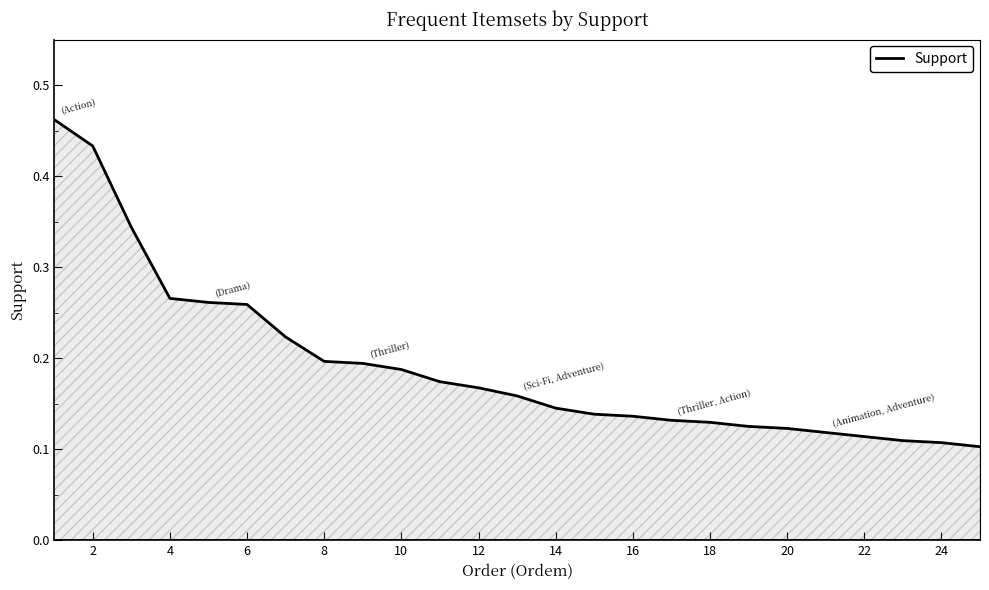

How many distinct data groups are displayed?

1